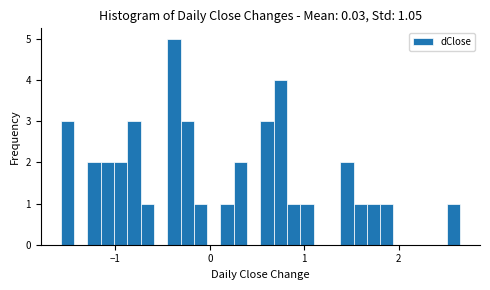

Read against the x-axis, roughly where is the centre of the tallest bar?

-0.4